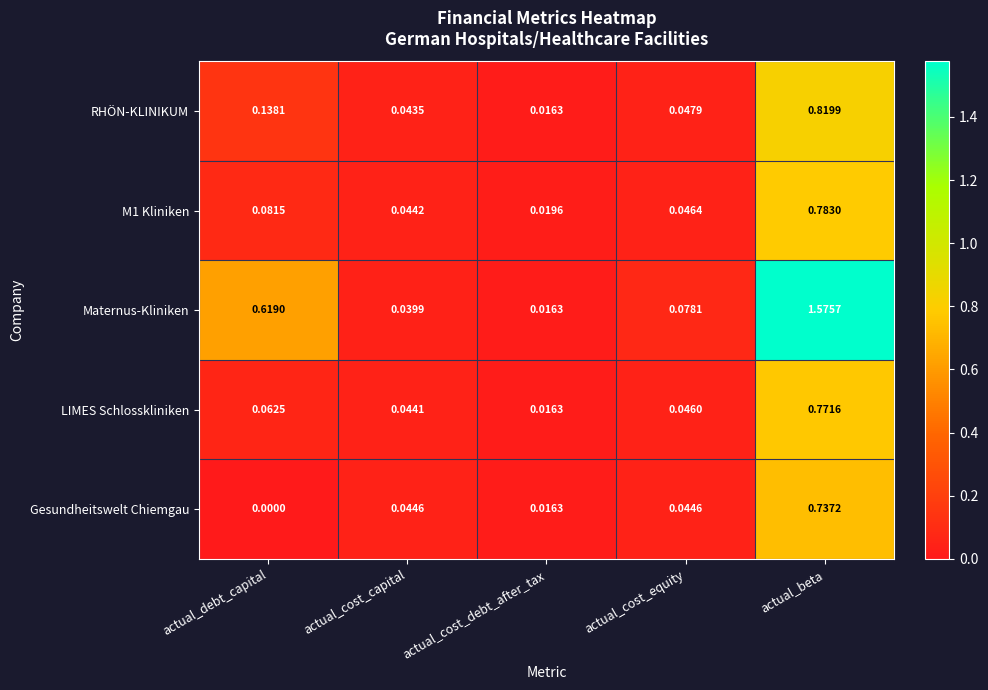

Which category has the highest value across all series?

actual_beta